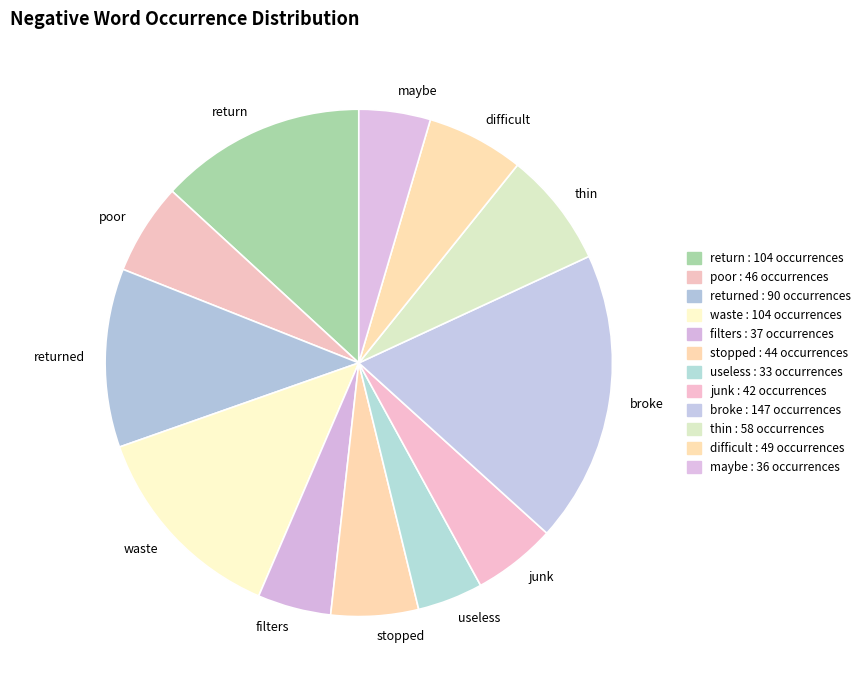

How many slices are in this pie chart?

12